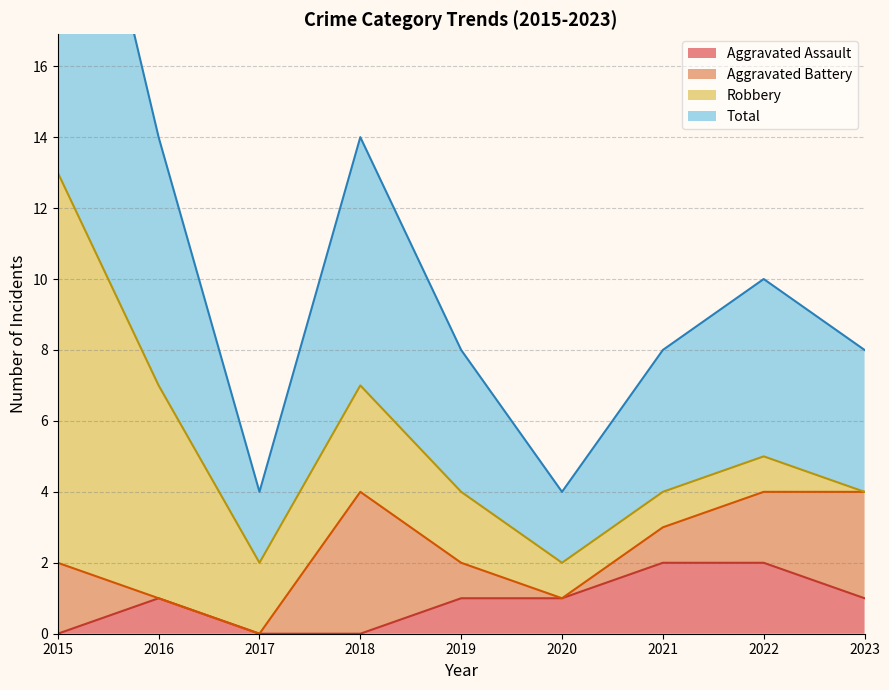

How many categories are shown in the chart?

9